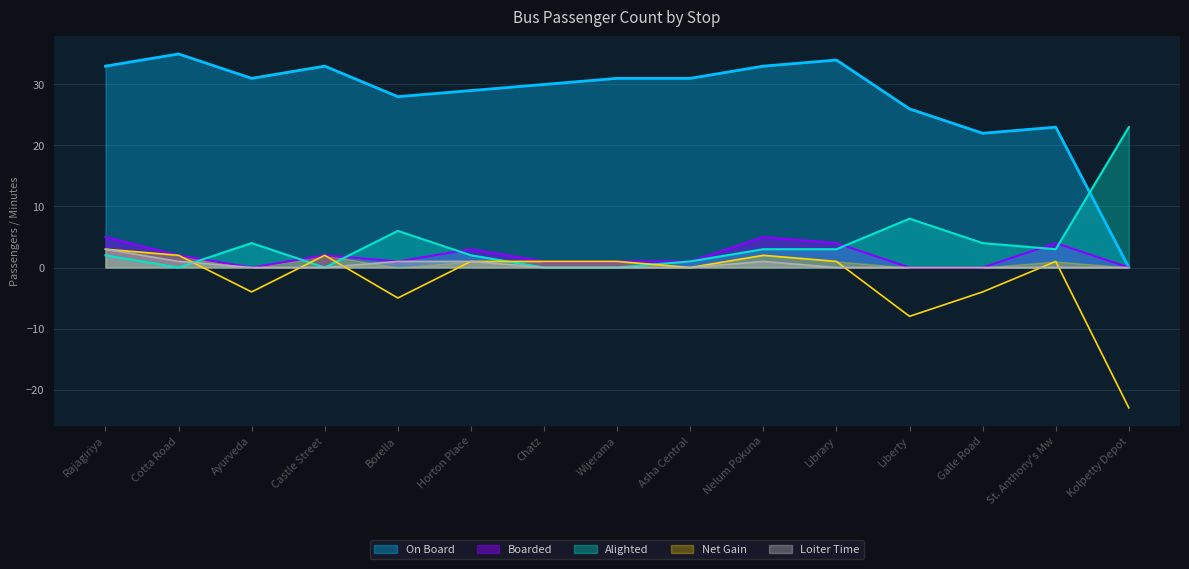

At which category is the sum across all series the highest?

Rajagiriya